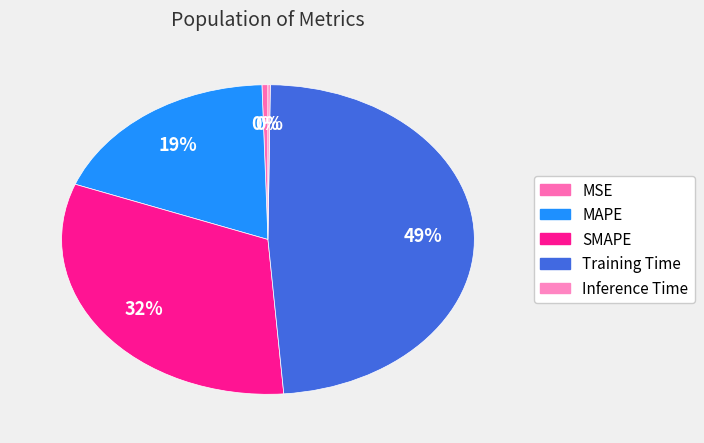

To the nearest percent, what portion does Training Time represent?

49%